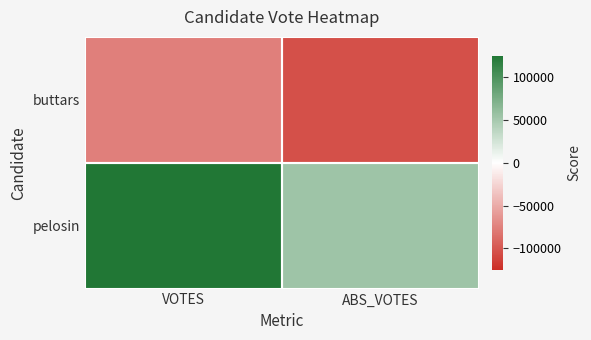

Rank the series by their maximum value, from lowest to highest.

buttars, pelosin